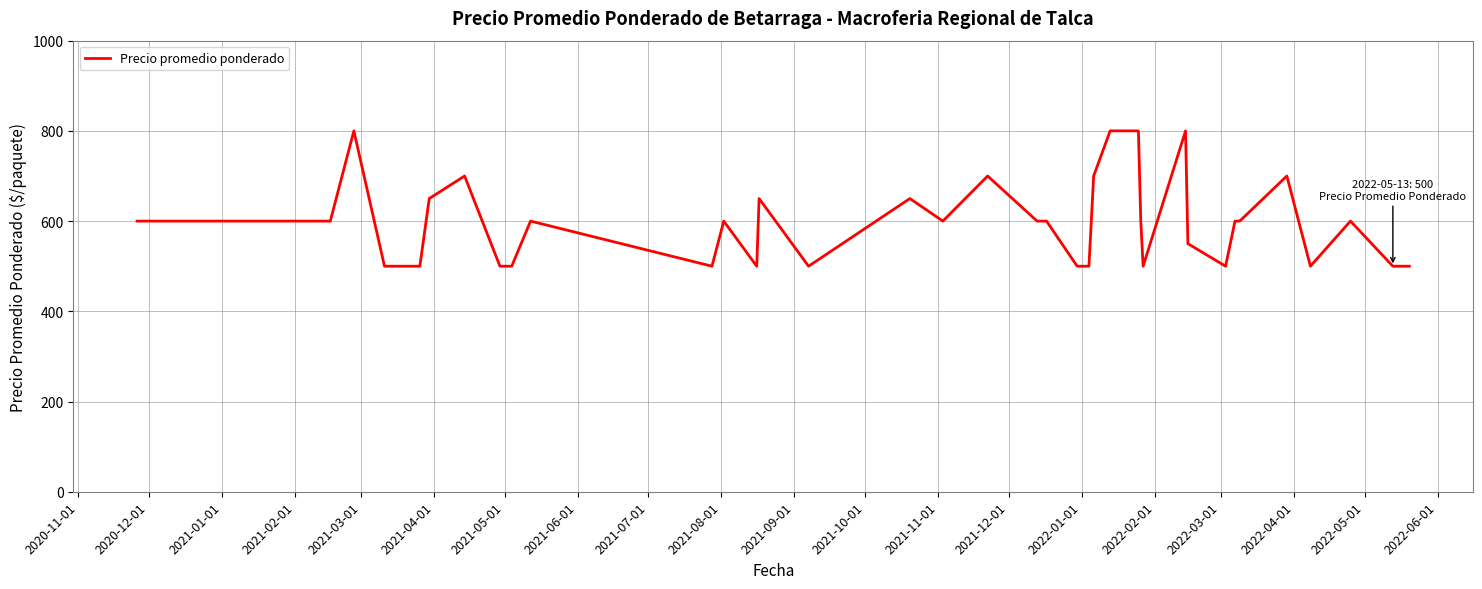

What is the difference between the maximum and minimum values?

300